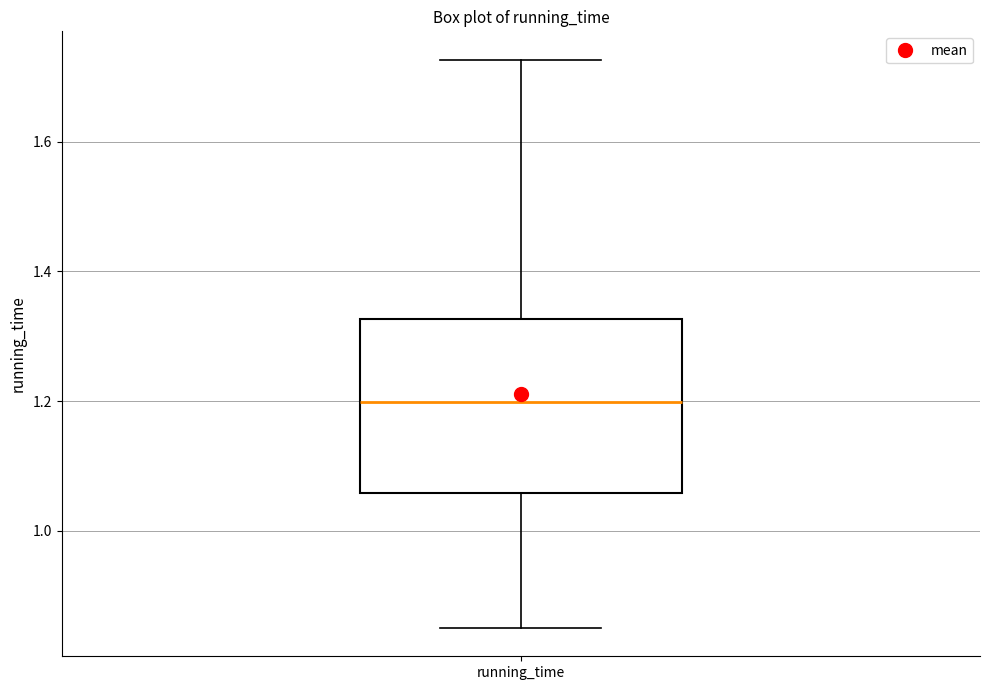

Transcribe this box plot: give where the median line is, the range the box spans, and where the two whiskers end, as read against the y-axis. The values are not printed on the chart, so give them approximately, as read against the axis.

median 1.20, box 1.06 to 1.32, whiskers 0.86 to 1.72